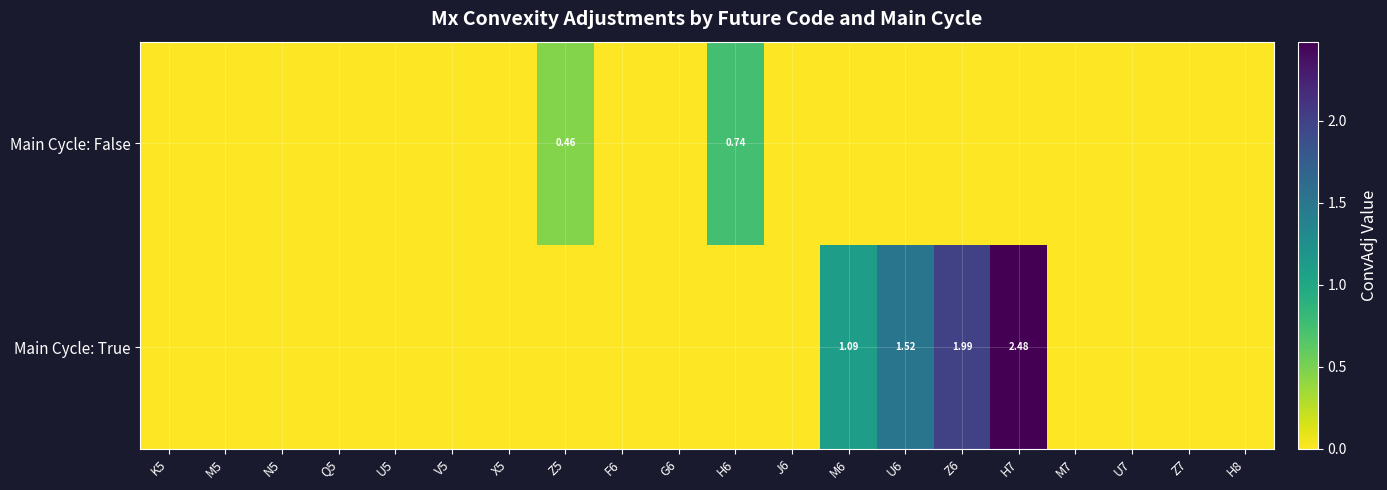

Rank the categories by Main Cycle: False value from highest to lowest.

H6, Z5, K5, M5, N5, Q5, U5, V5, X5, F6, G6, J6, M6, U6, Z6, H7, M7, U7, Z7, H8